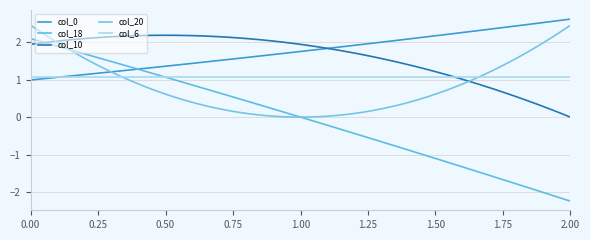

How many lines are shown in the chart?

5